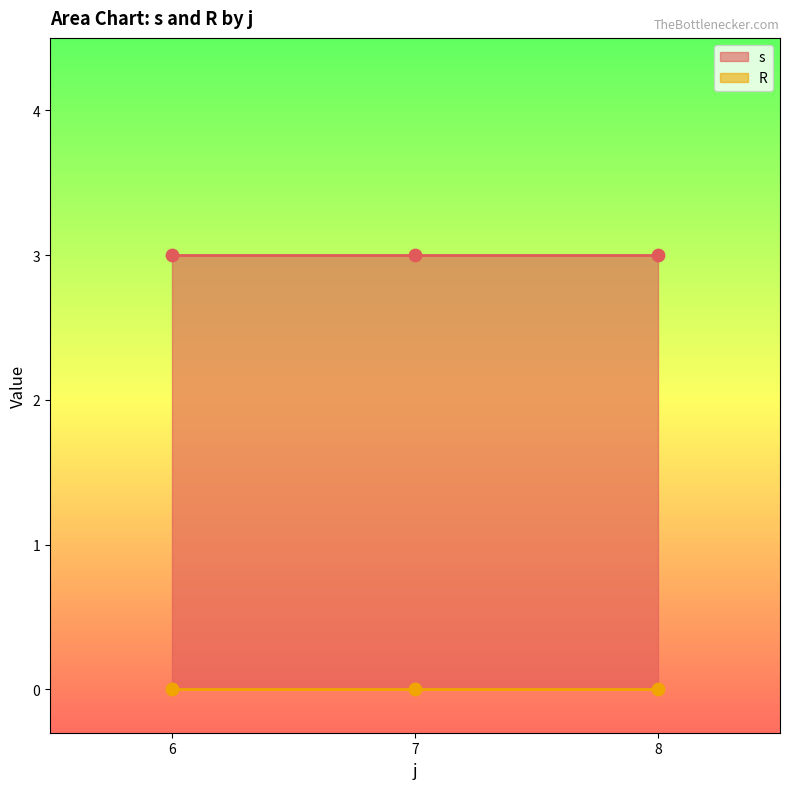

Which series has the largest total across all categories?

s